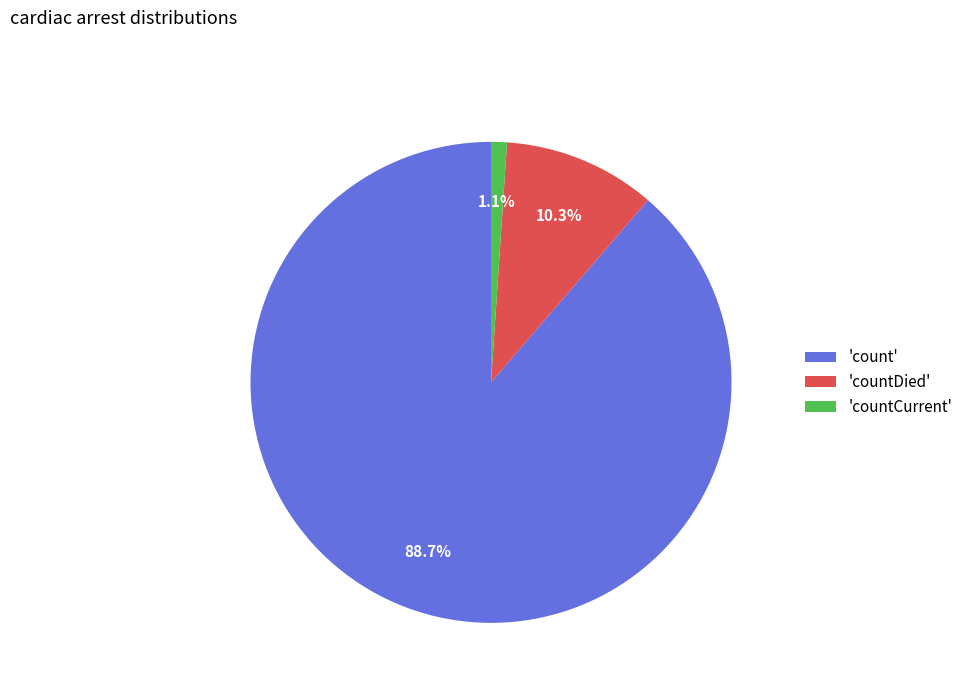

Which slice represents more than half of the pie?

'count'